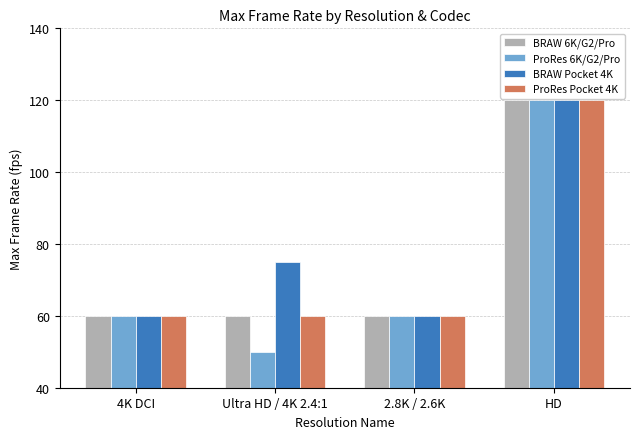

What is the label of the 1st bar from the left?

4K DCI